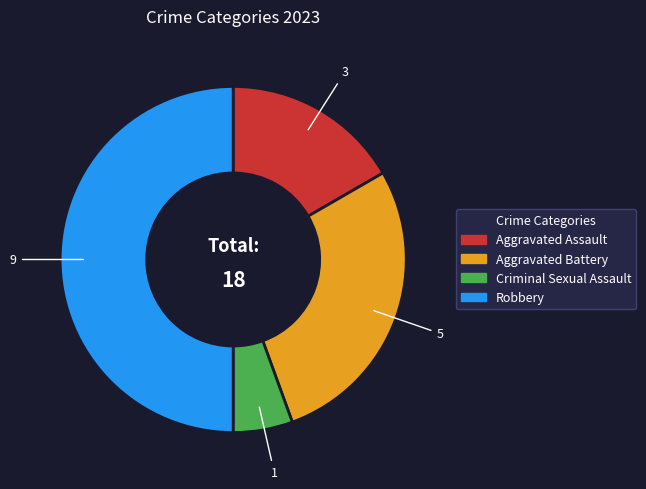

What is the smallest slice in the pie chart?

Criminal Sexual Assault